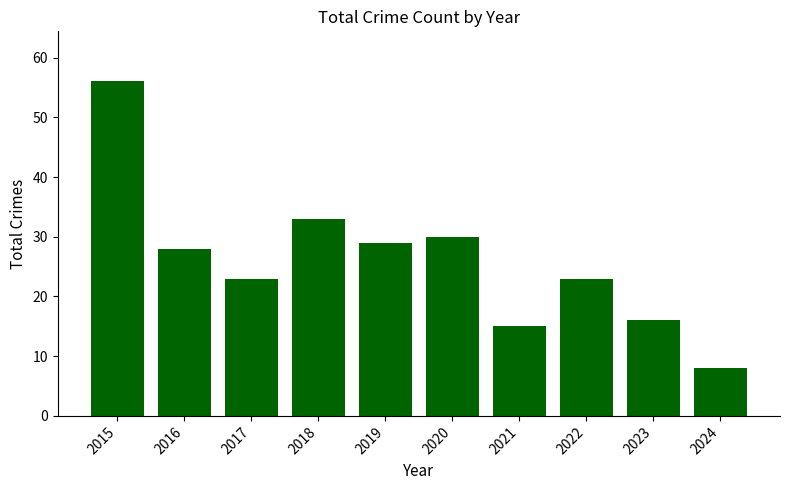

What is the minimum value shown in the chart?

8